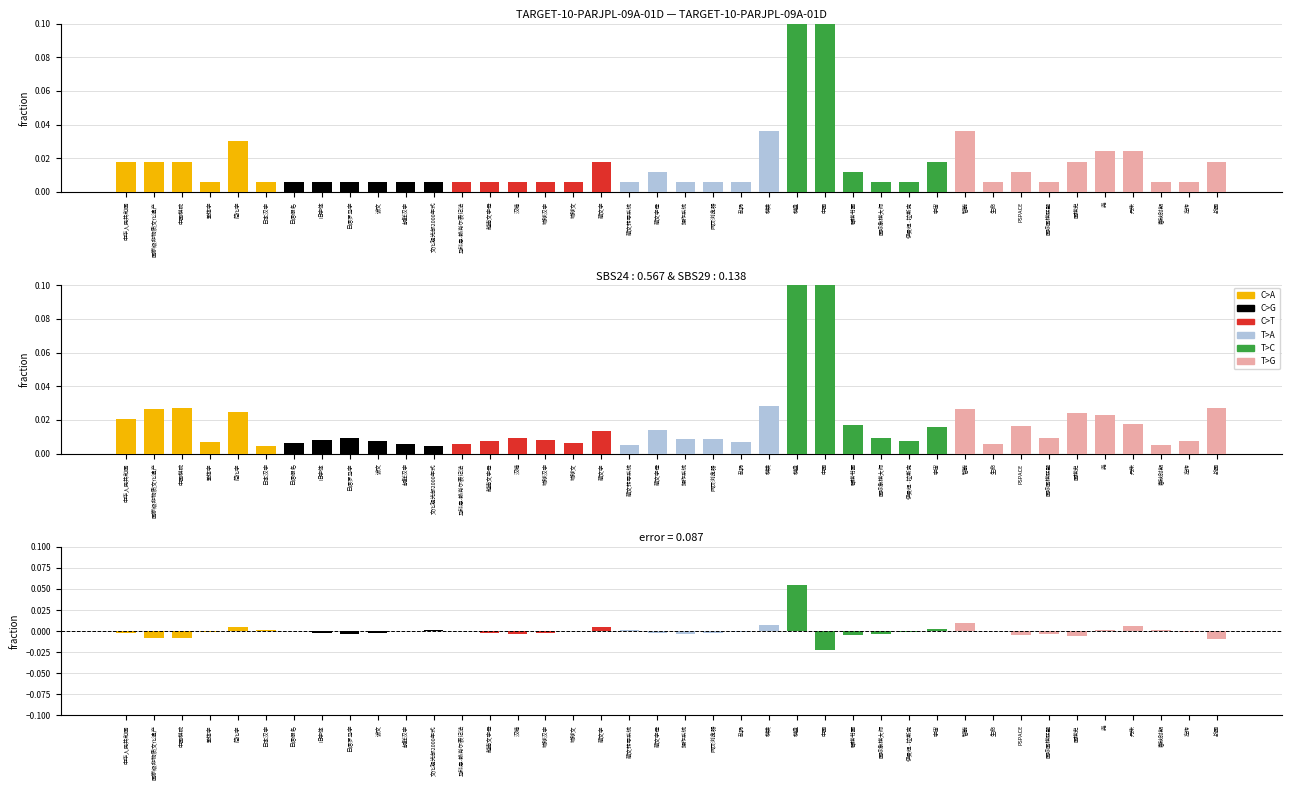

Which category has the highest value across all series?

中国